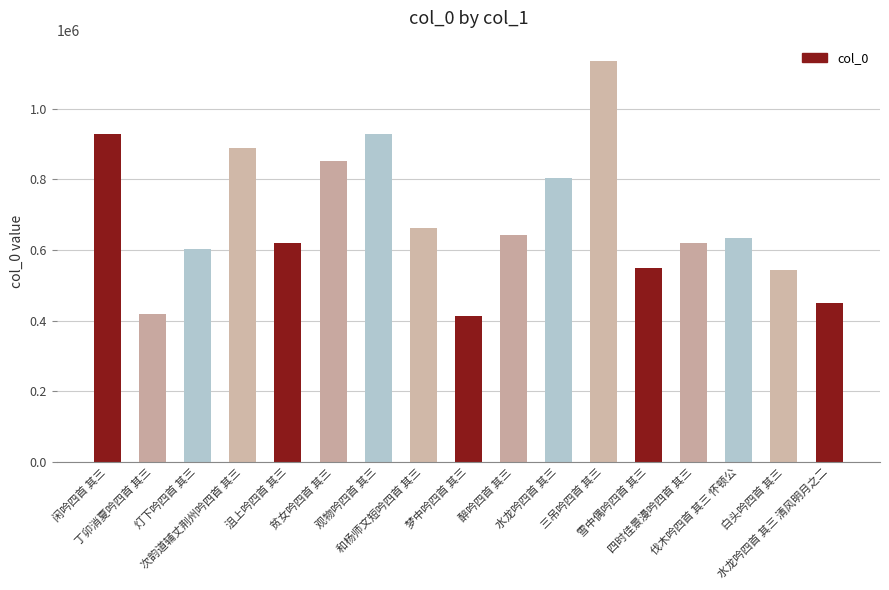

What is the change in value from 灯下吟四首 其三 to 白头吟四首 其三?

-60525